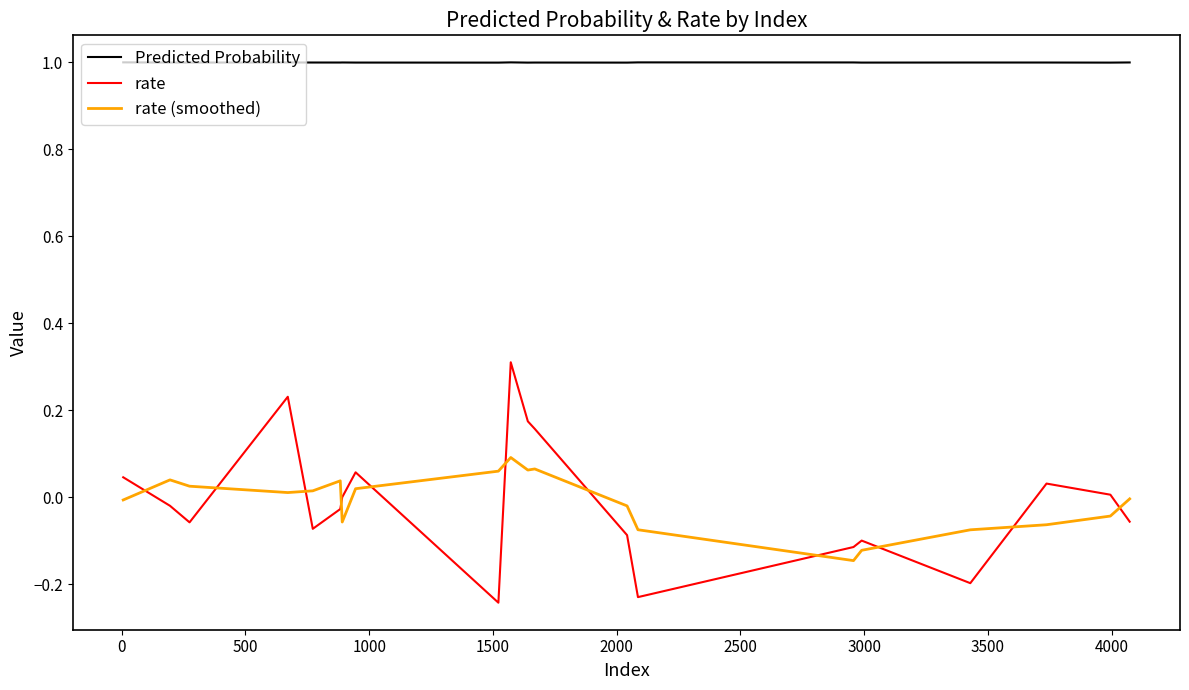

Which series has the largest range (max minus min)?

rate